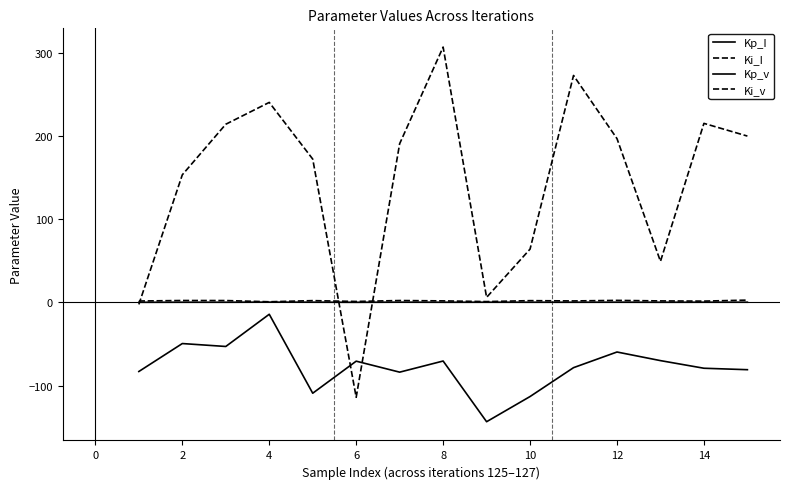

What is the value of the Ki_v point at the 2nd from the left?

153.2